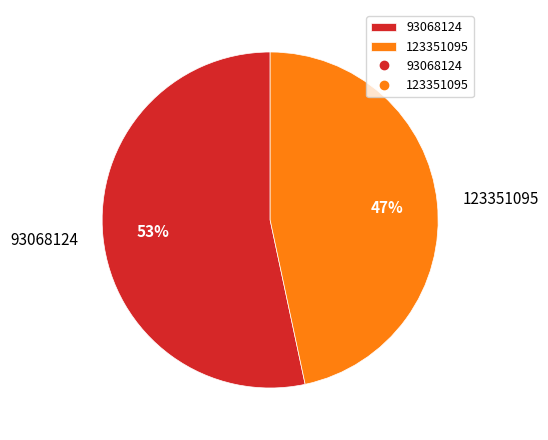

What is the smallest slice in the pie chart?

123351095